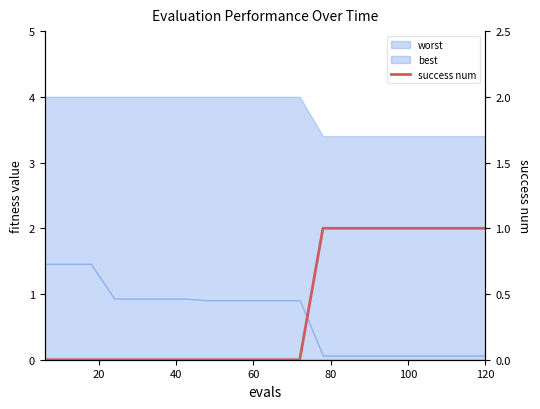

Reading right to left, extract all data points from this chart.

1	1	1	1	1	1	1	1	0	0	0	0	0	0	0	0	0	0	0	0